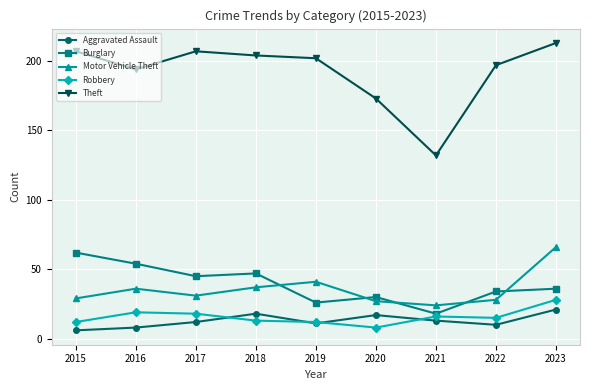

What is the average value of the Aggravated Assault series?

13